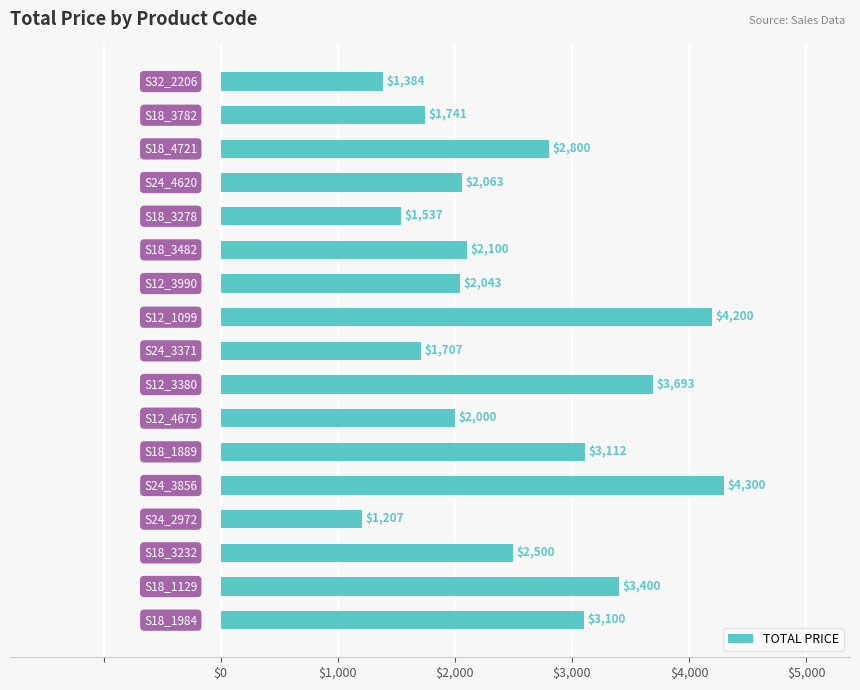

What is the greatest value displayed?

4300.0